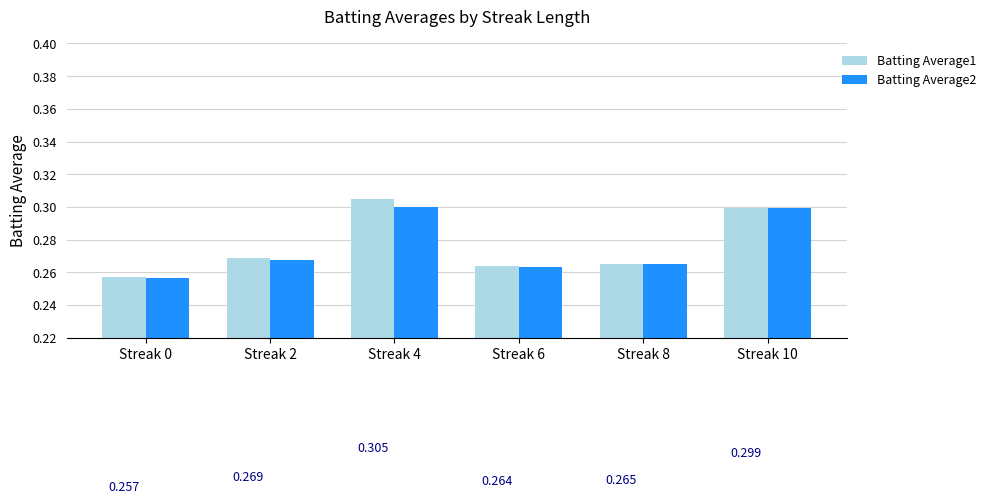

Where is Batting Average2 nearest to the value 0?

Streak 0